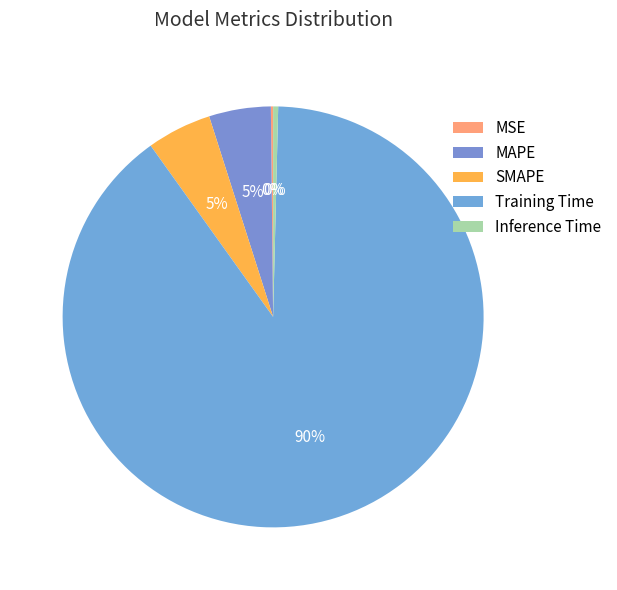

To the nearest percent, what portion does SMAPE represent?

5%